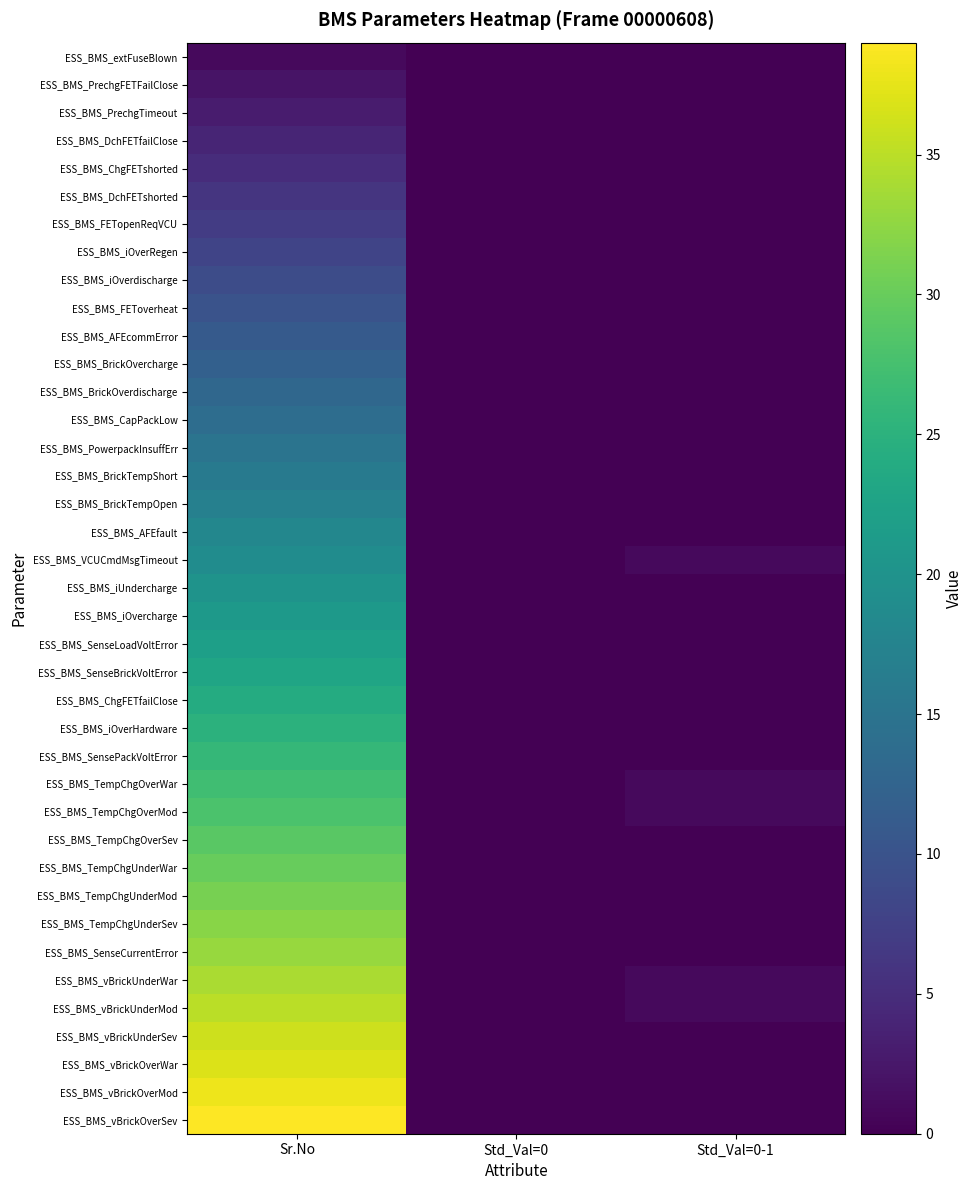

Which series has the largest range (max minus min)?

ESS_BMS_vBrickOverSev